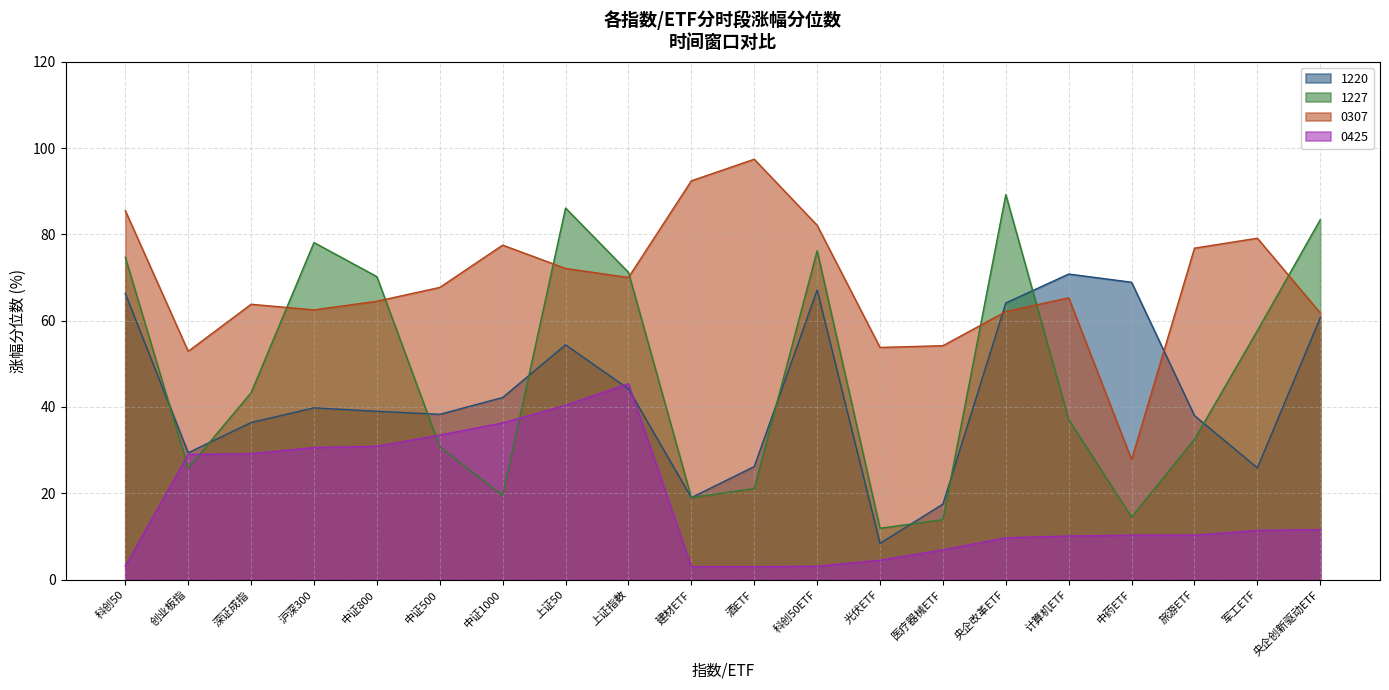

What are all the series names shown in the legend?

1220, 1227, 0307, 0425